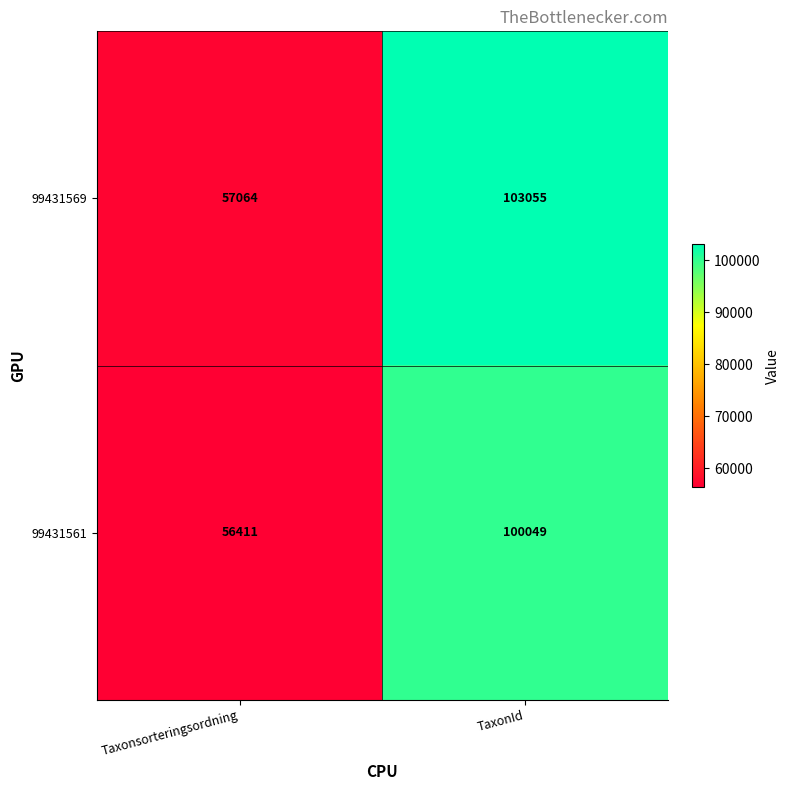

Read the 99431561 value at Taxonsorteringsordning, to the nearest 100.

56400